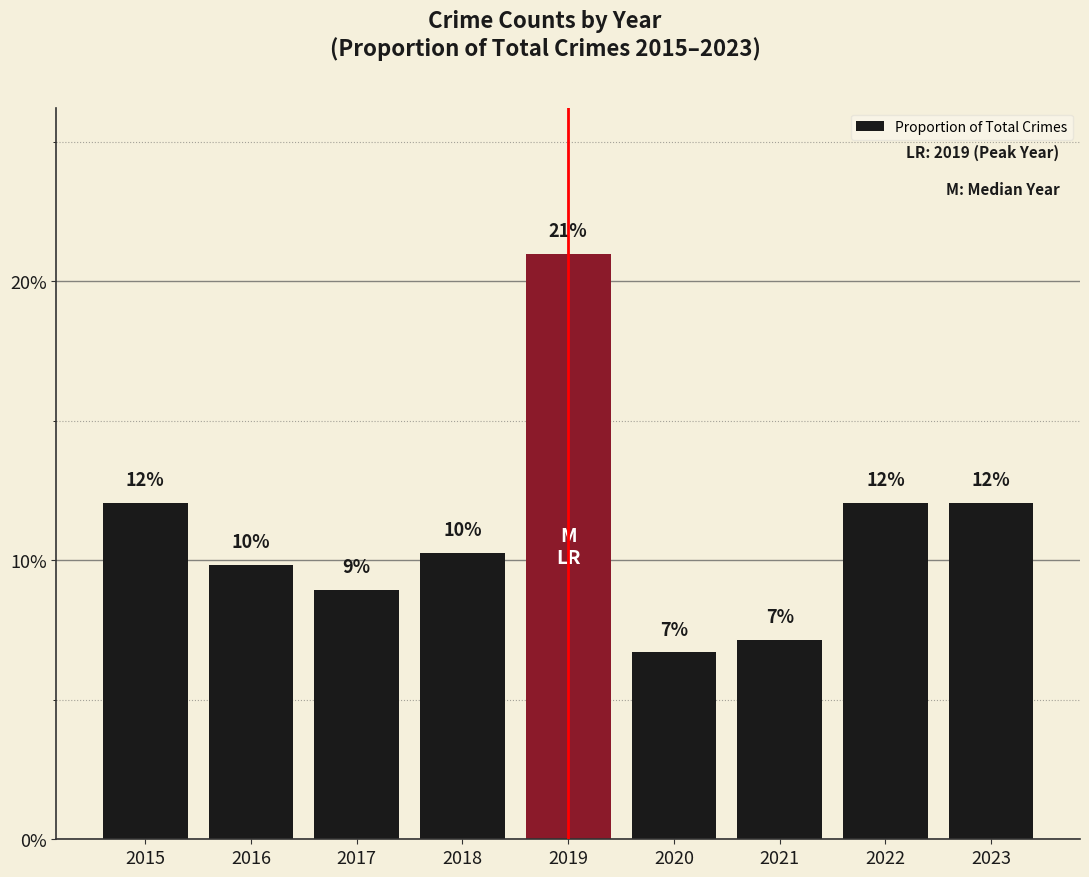

Count the number of data series in this chart.

1